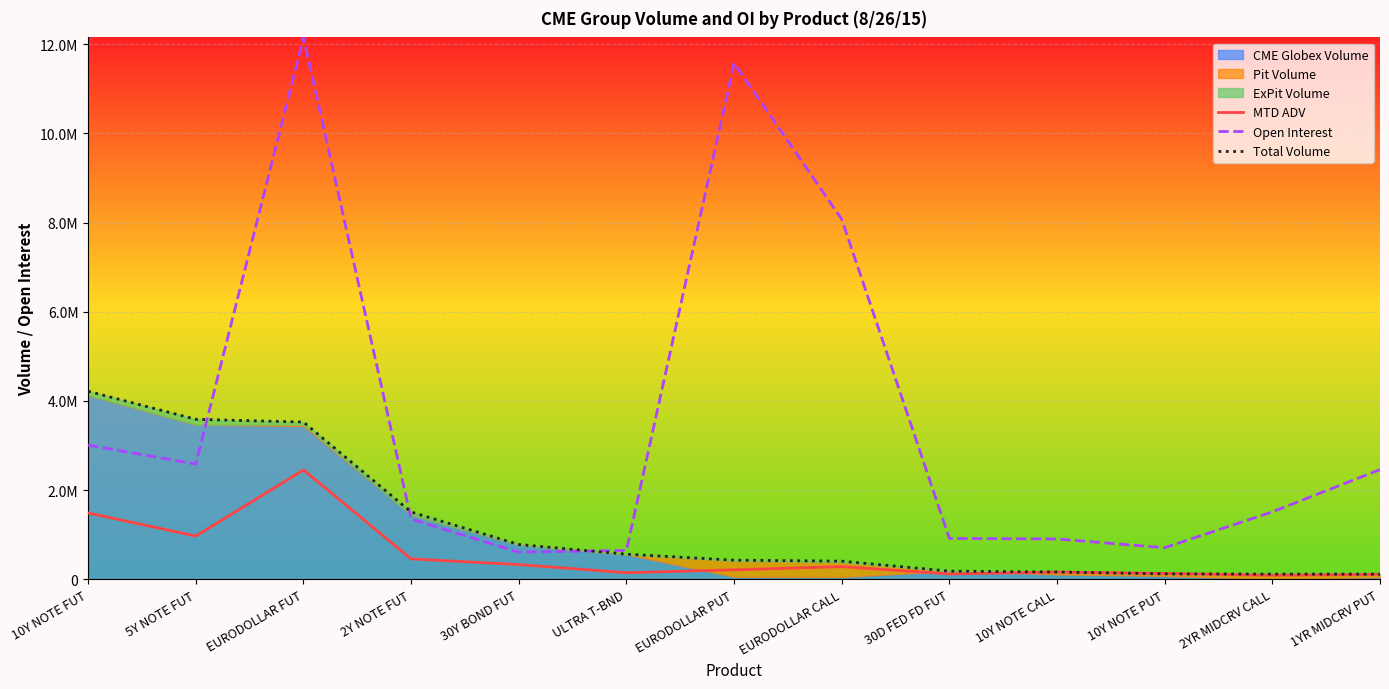

Which series has the largest total across all categories?

Open Interest